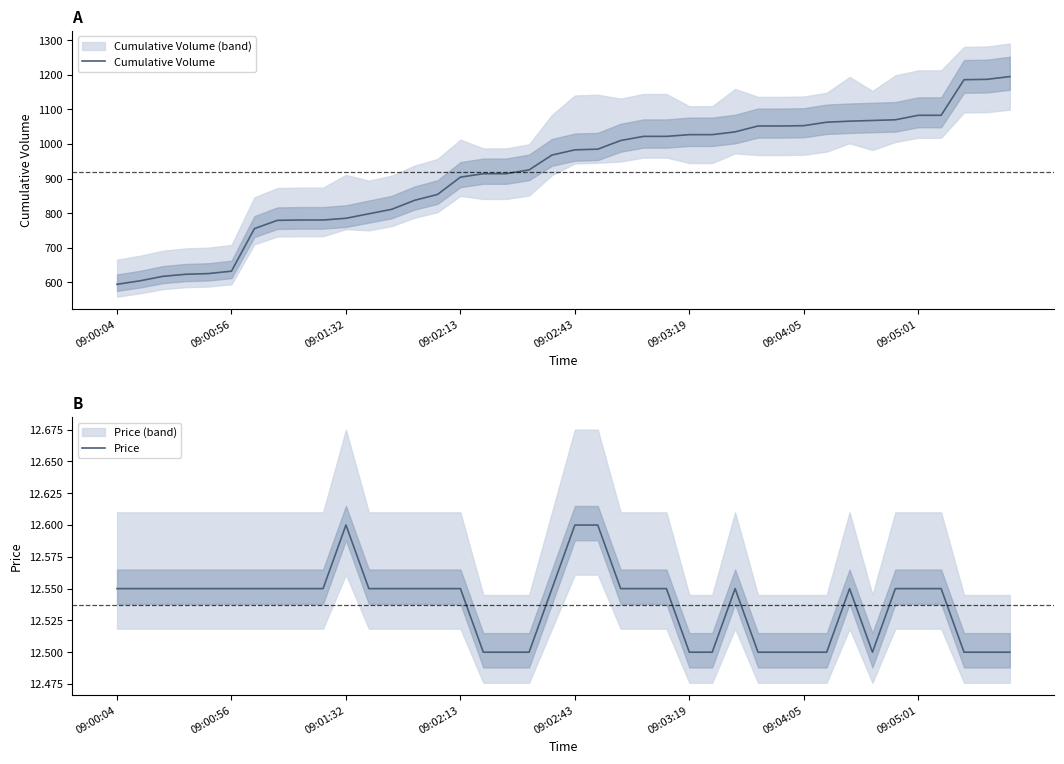

What is the difference between the Cumulative Volume values at 39 and 12?

384.0